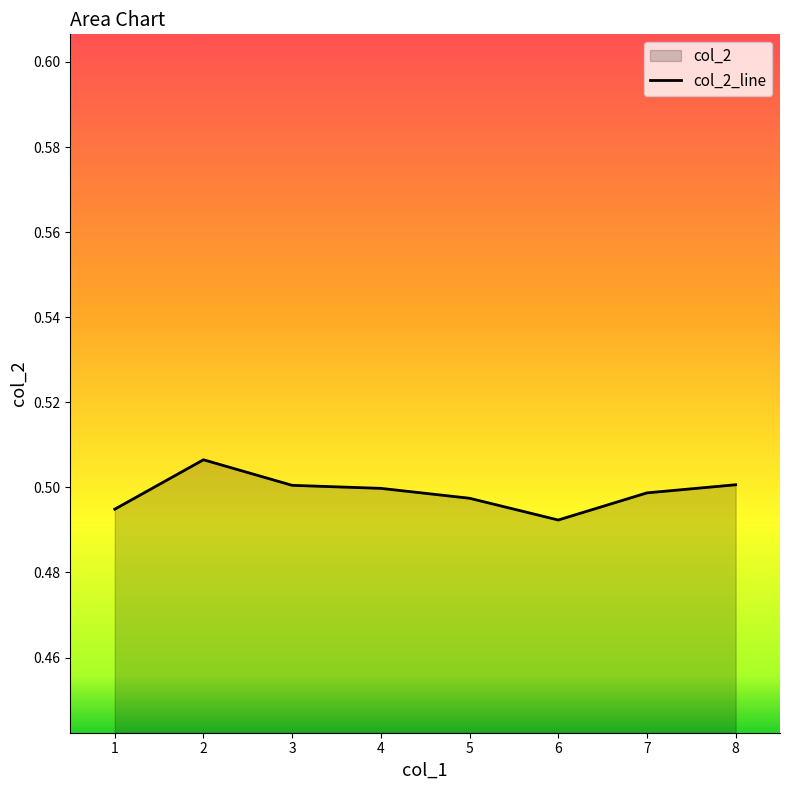

Does the chart display data point markers on the line(s)?

No